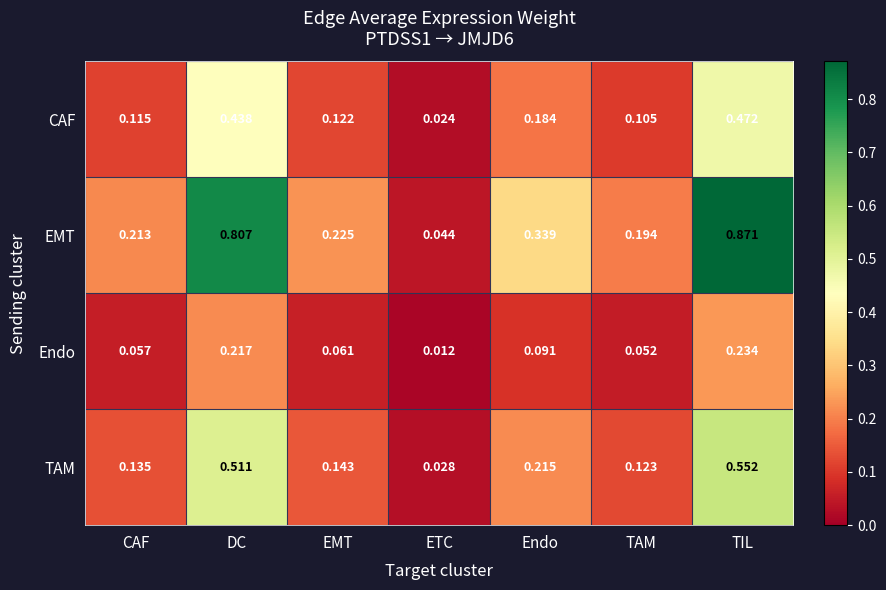

Which series has the largest total across all categories?

EMT